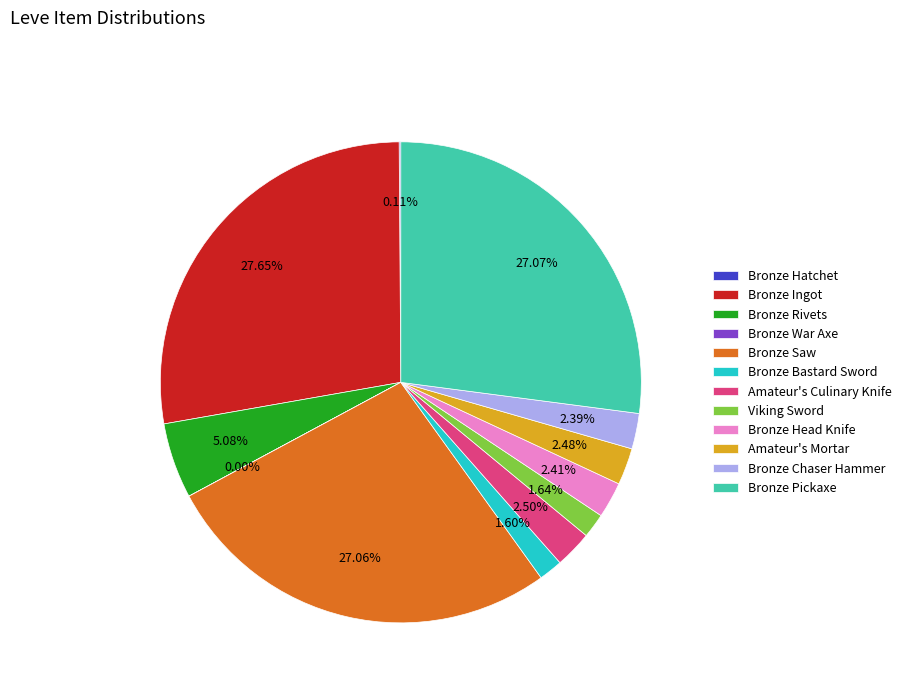

True or false: Bronze Head Knife accounts for 2% of the total.

True